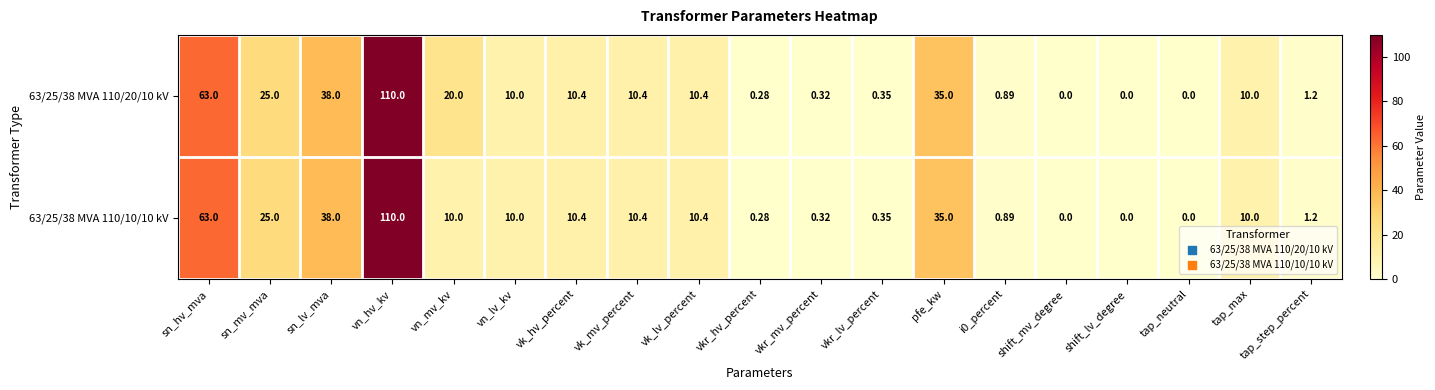

List the series in order of their overall mean, highest first.

63/25/38 MVA 110/20/10 kV, 63/25/38 MVA 110/10/10 kV